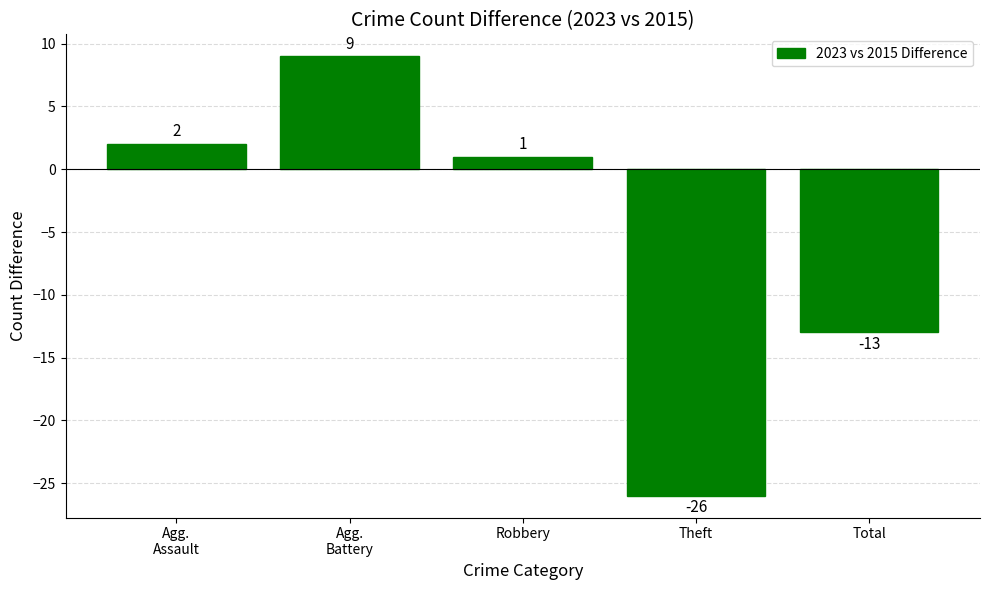

What value does the data have at Total, to the nearest 5?

-15